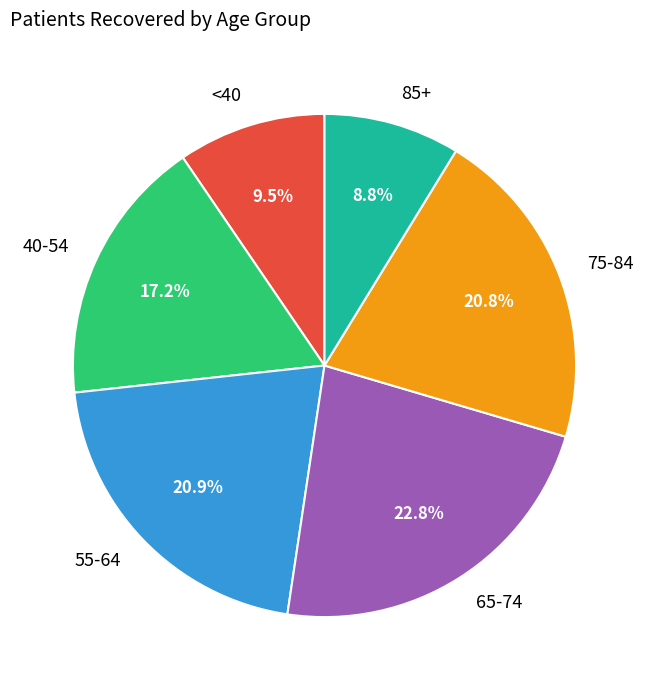

Between 65-74 and <40, which is larger?

65-74